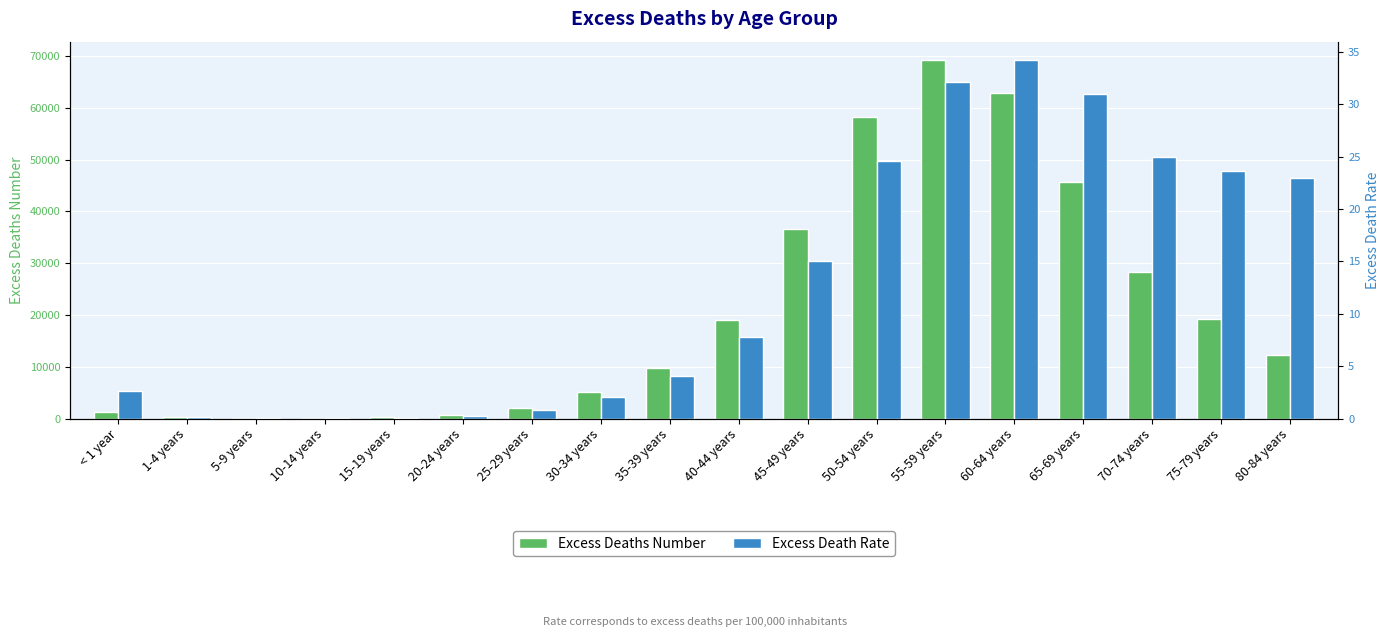

What is the approximate value of Excess Death Rate at 55-59 years?

32.1